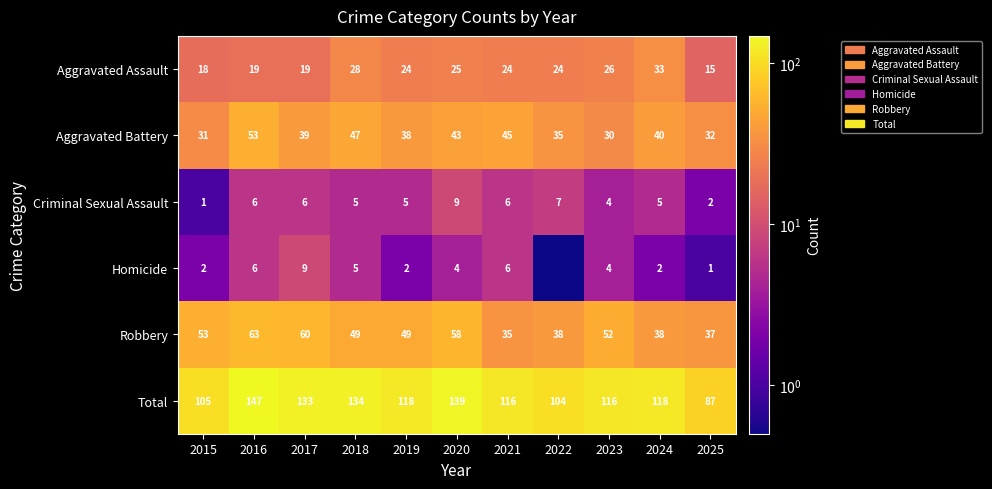

Between 2018 and 2019, which series saw the biggest shift?

Total